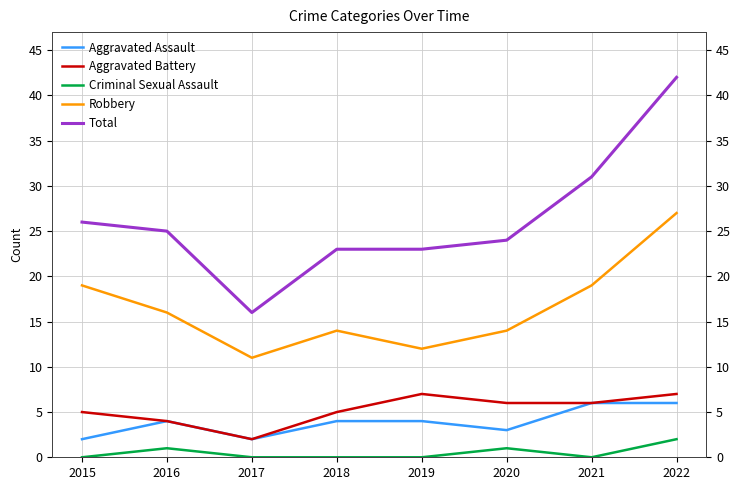

What is the value of the Total point at the 7th from the left?

31